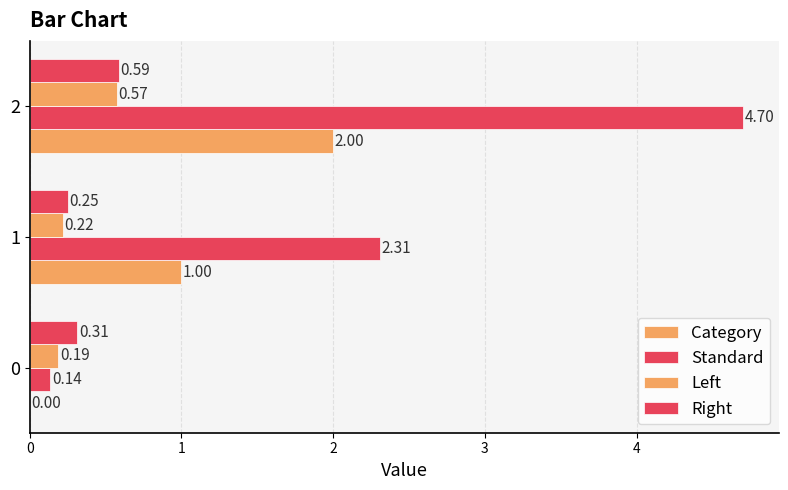

What is the maximum value for Category?

2.0